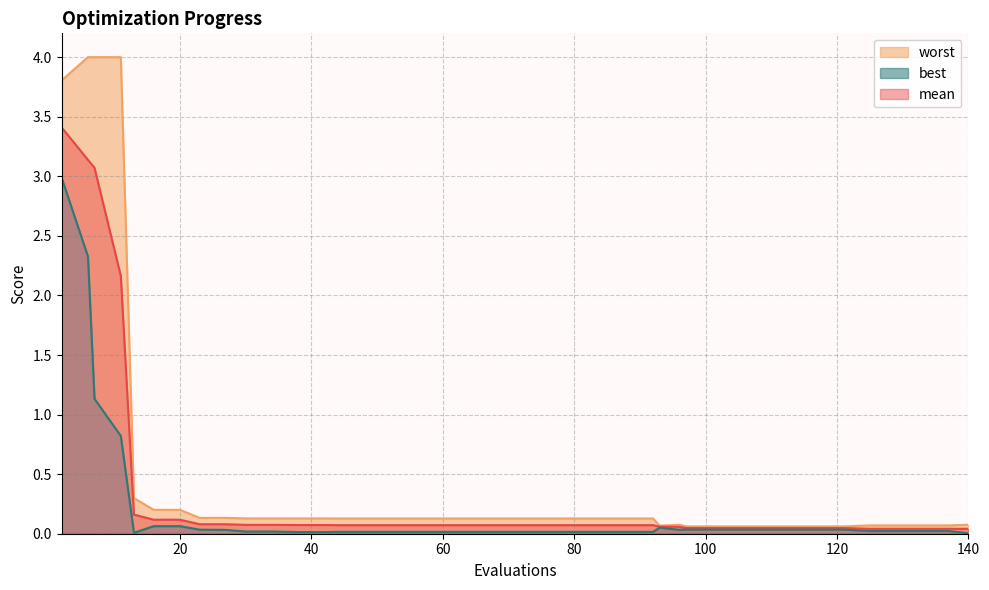

Reading left to right, extract all data points from this chart.

mean: 3.4	3.1	3.1	2.2	0.2	0.1	0.1	0.1	0.1	0.1	0.1	0.1	0.1	0.1	0.1	0.1	0.1	0.1	0.1	0.1	0.1	0.1	0.1	0.1	0.1	0.1	0.1	0.1	0.0	0.0	0.0	0.0	0.0	0.0	0.0	0.0	0.0	0.0	0.0	0.0
best: 3.0	2.3	1.1	0.8	0.0	0.1	0.1	0.0	0.0	0.0	0.0	0.0	0.0	0.0	0.0	0.0	0.0	0.0	0.0	0.0	0.0	0.0	0.0	0.0	0.0	0.0	0.1	0.0	0.0	0.0	0.0	0.0	0.0	0.0	0.0	0.0	0.0	0.0	0.0	0.0
worst: 3.8	4.0	4.0	4.0	0.3	0.2	0.2	0.1	0.1	0.1	0.1	0.1	0.1	0.1	0.1	0.1	0.1	0.1	0.1	0.1	0.1	0.1	0.1	0.1	0.1	0.1	0.1	0.1	0.1	0.1	0.1	0.1	0.1	0.1	0.1	0.1	0.1	0.1	0.1	0.1